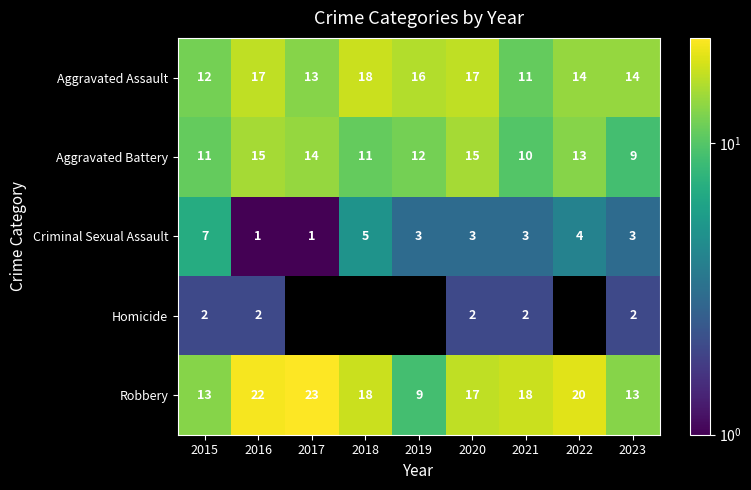

True or false: Criminal Sexual Assault has a value of 3 at 2020.

True